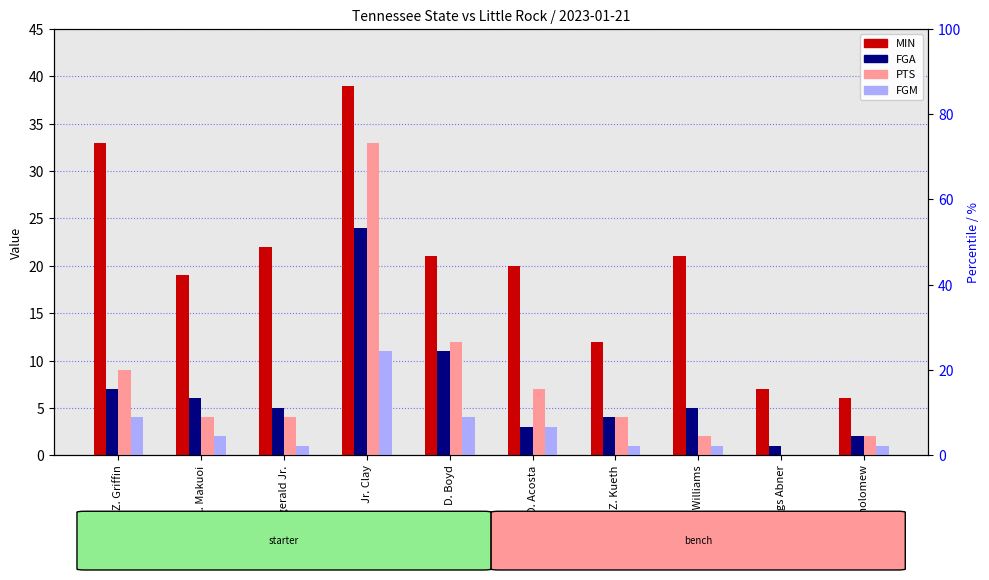

What is the difference between the second highest and second lowest values in the MIN series?

26